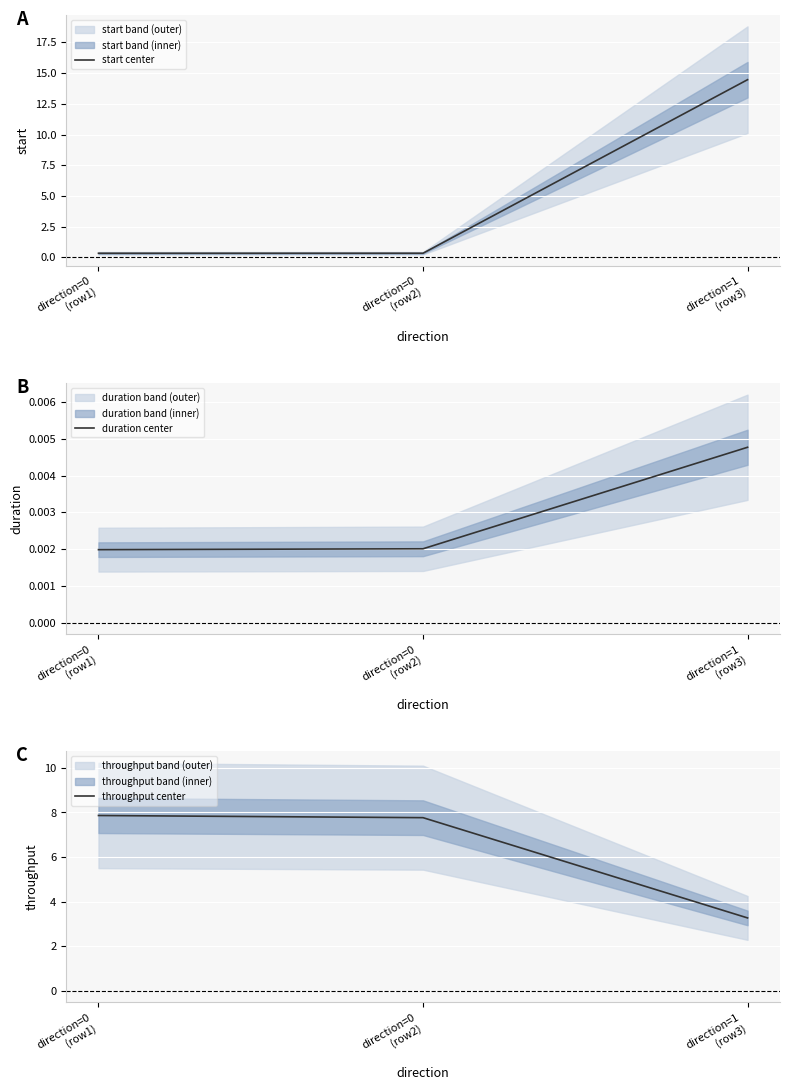

What is the greatest value displayed?

14.5